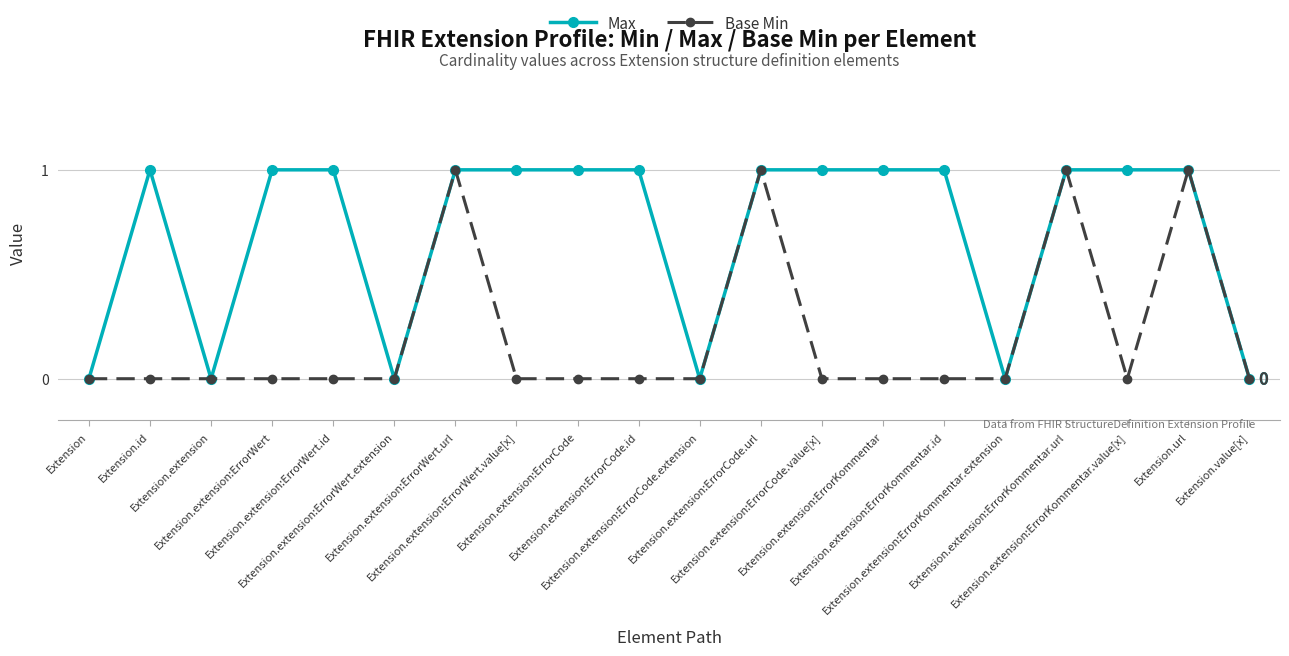

What is the value of the Base Min point at the 17th from the left?

1